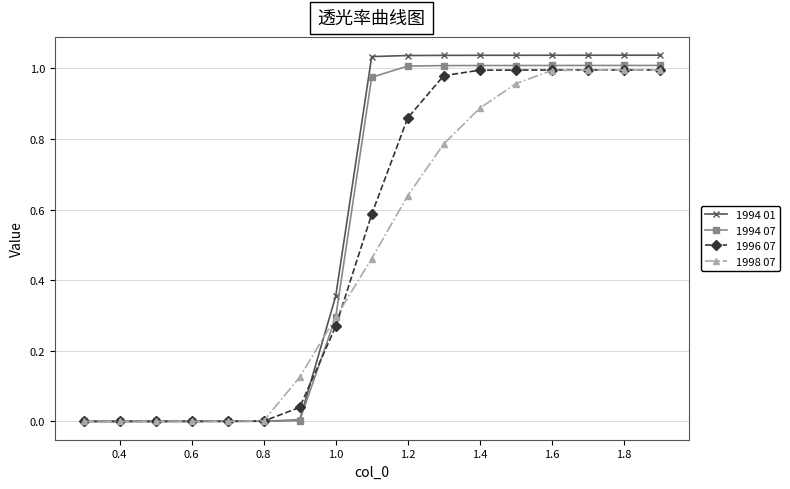

Which series has the largest range (max minus min)?

1994 01